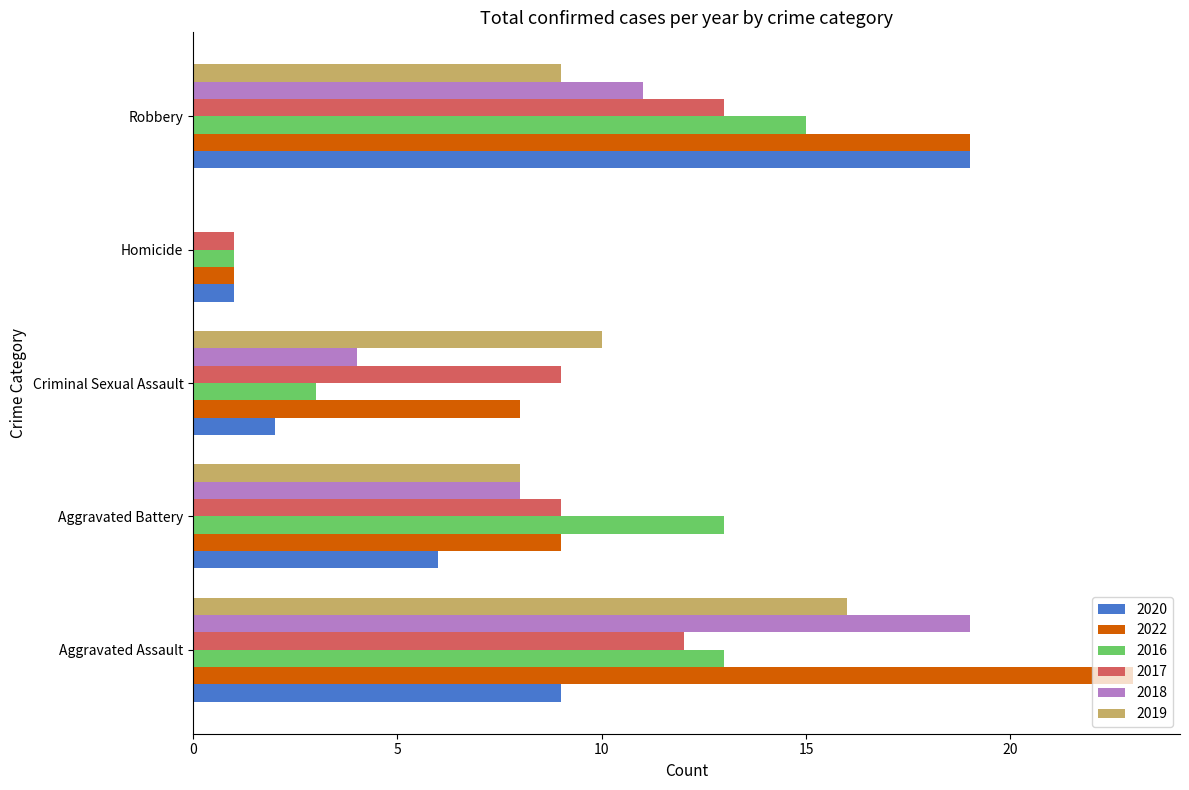

Read the 2018 value at Robbery.

11